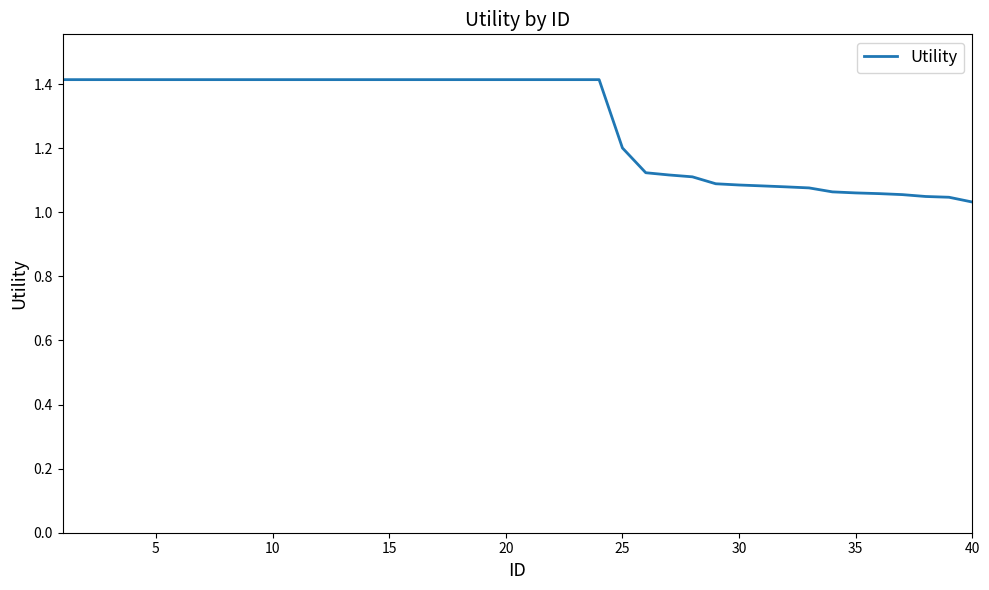

Does the chart display data point markers on the line(s)?

No